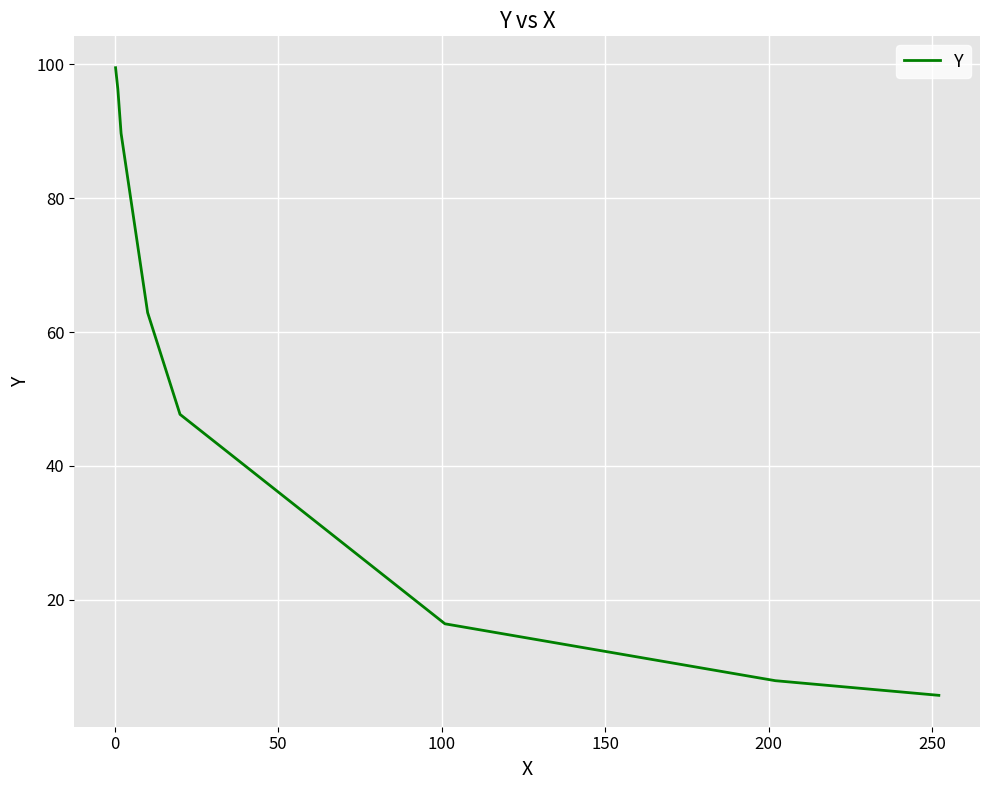

True or false: the data has more than 1 interior local peaks.

False